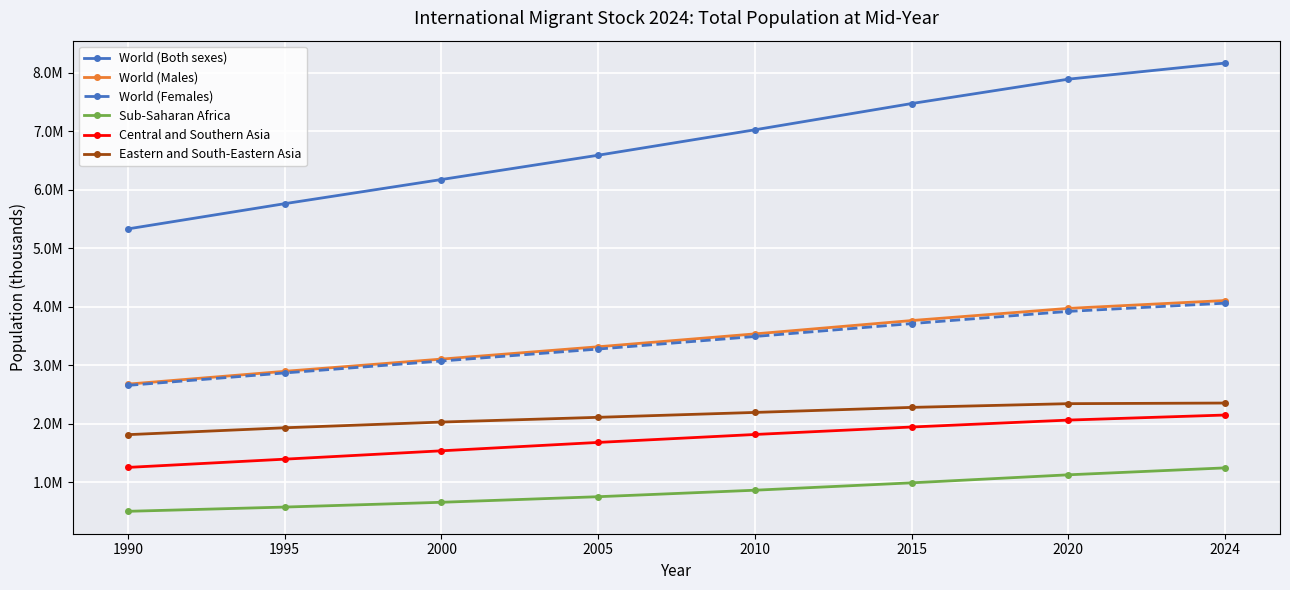

Which series has the largest total across all categories?

World (Both sexes)